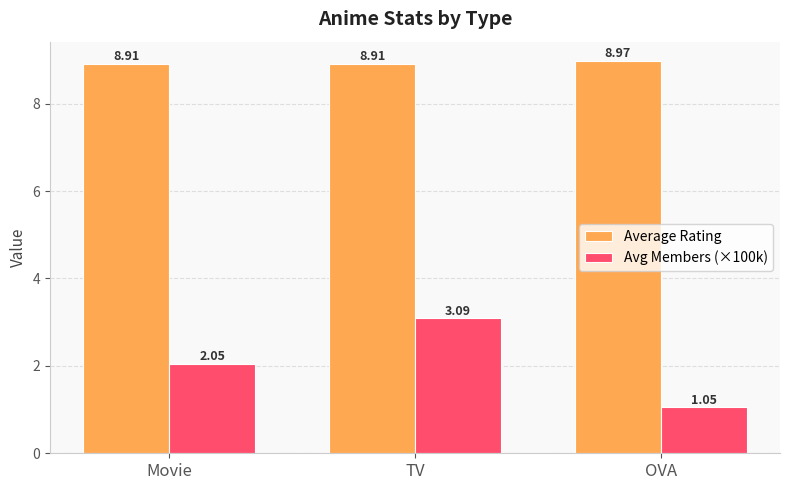

Which series has the largest range (max minus min)?

Avg Members (×100k)